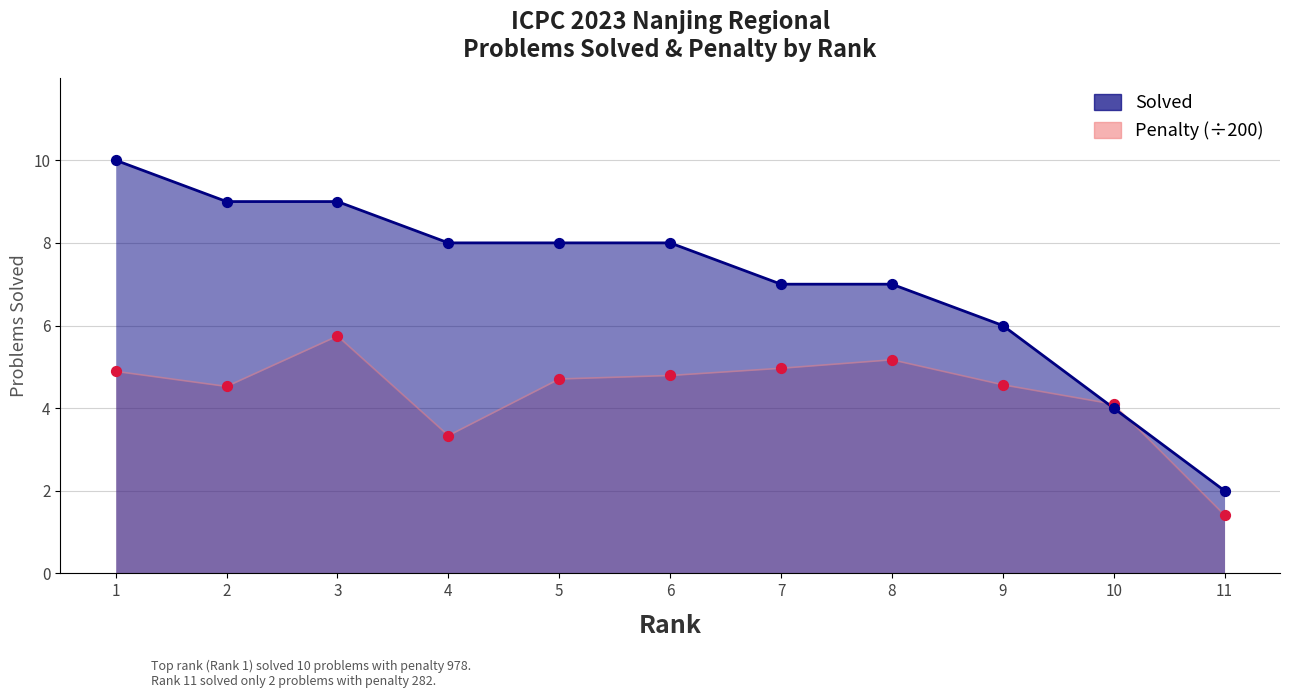

Which series has the largest Y range (max minus min)?

Solved